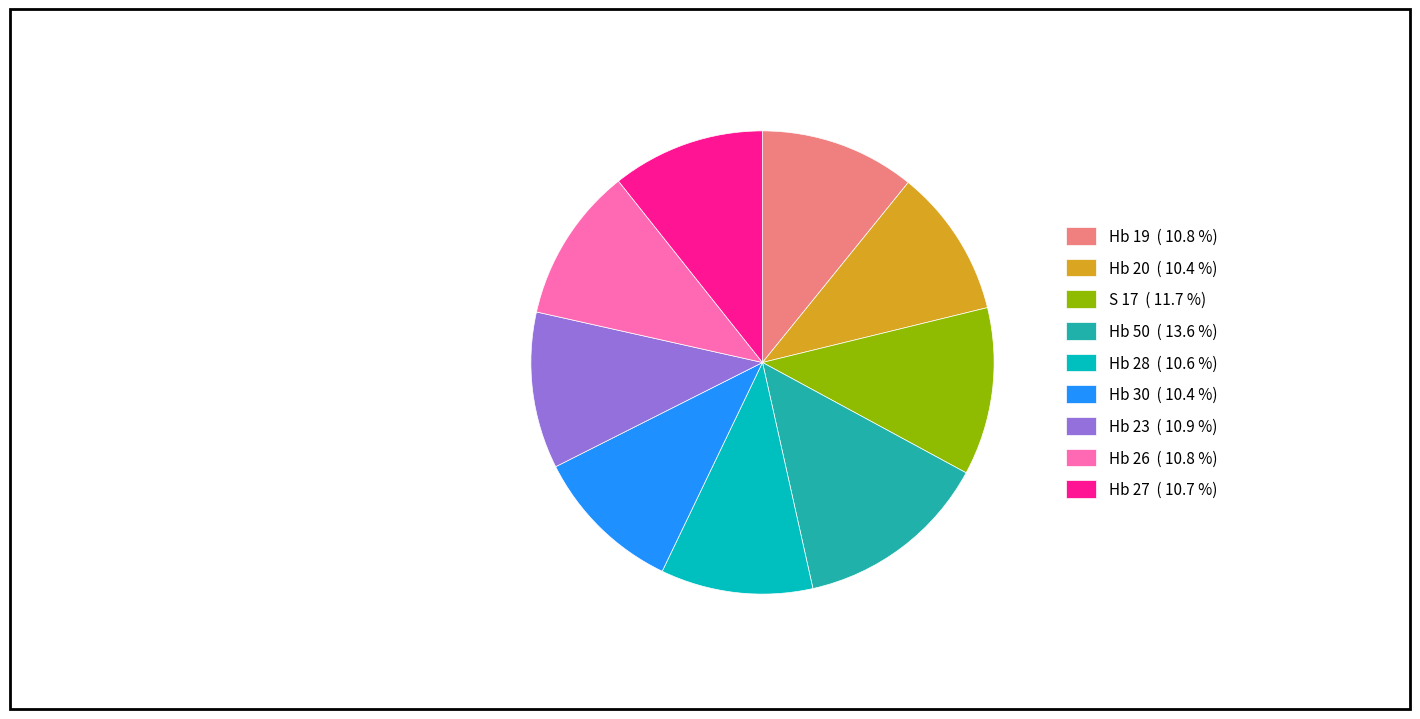

Do Hb 26 ( 10.8 %) and Hb 23 ( 10.9 %) together represent more than half of the pie?

No